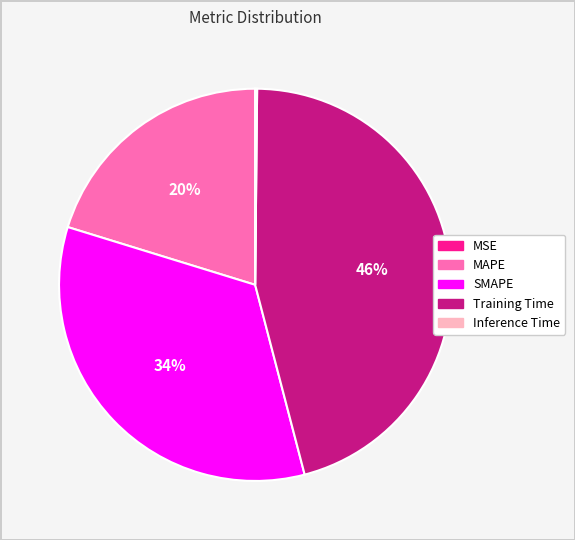

Is there any slice that represents more than half of the pie?

No